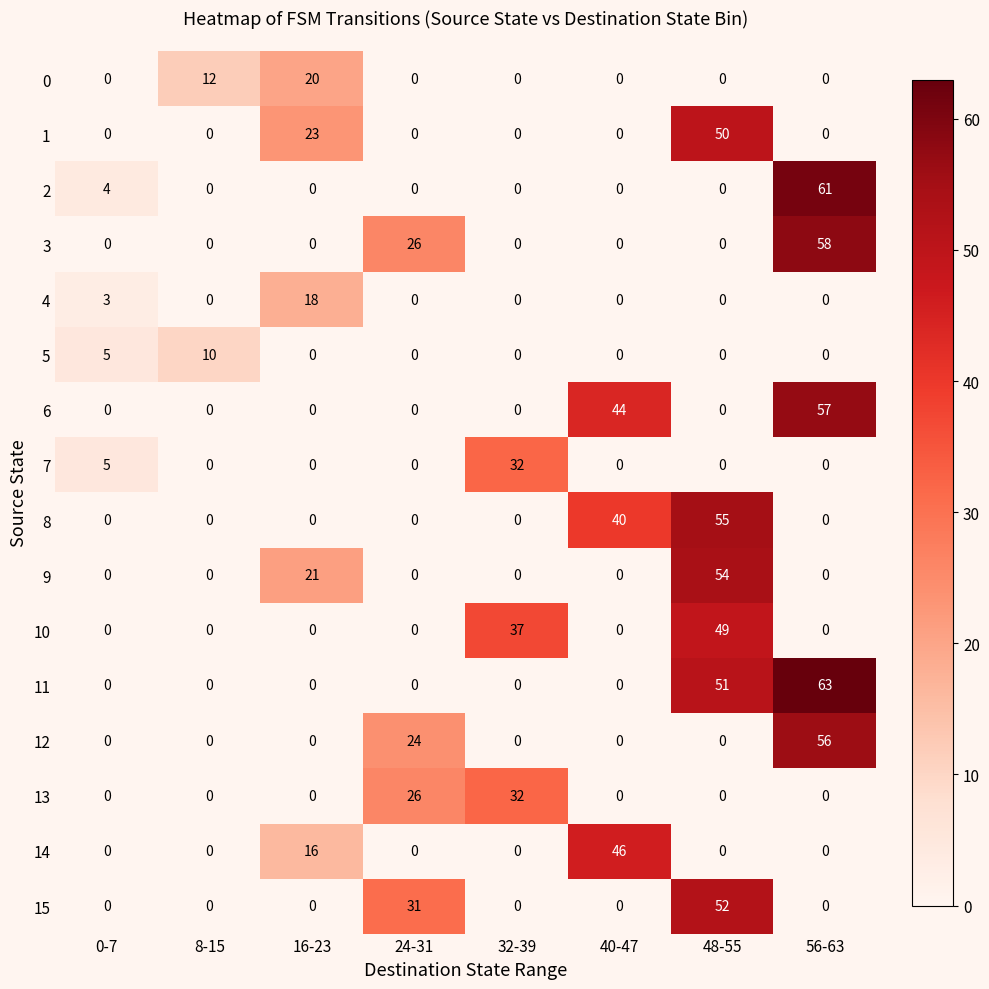

Which series has the widest spread of values?

11